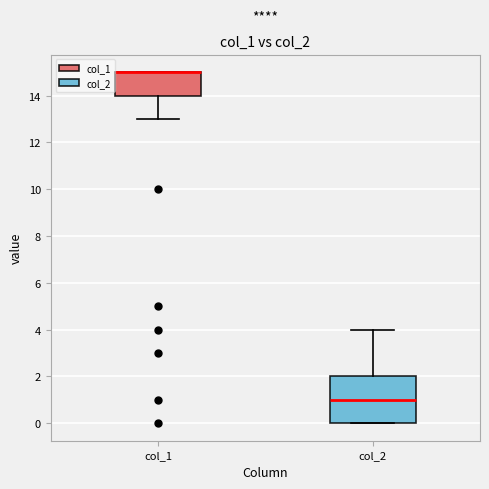

Reading left to right, transcribe this box plot: for each box, give where its median line is, the range the box spans, and where its two whiskers end, as read against the y-axis. The values are not printed on the chart, so give them approximately, as read against the axis.

col_1: median 15 (drawn on the box's upper edge), box 14 to 15, whiskers 13 to 15
col_2: median 1, box 0 to 2, whiskers 0 to 4